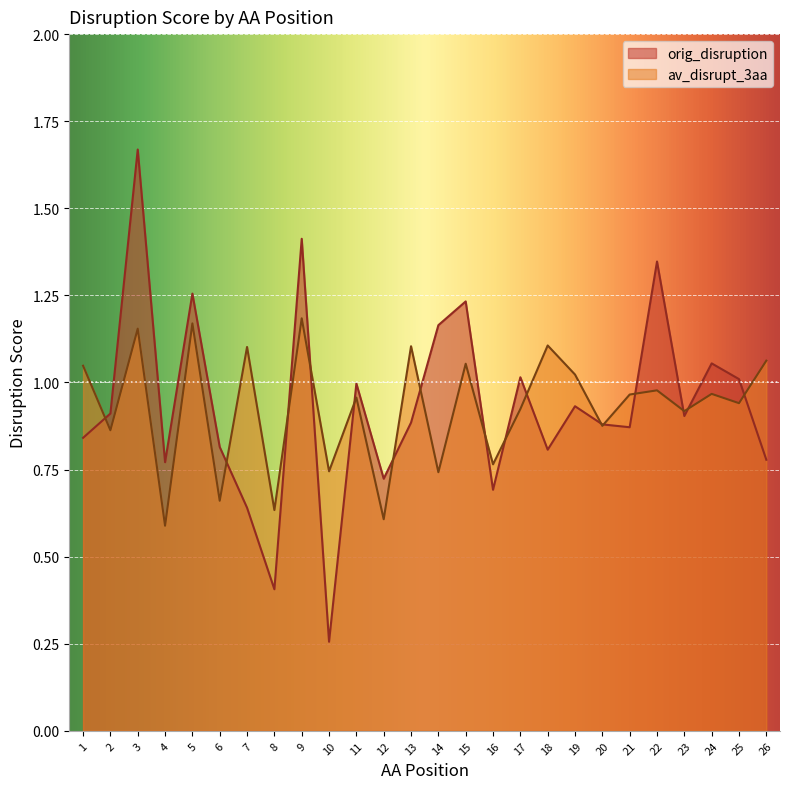

Is it true that orig_disruption equals 0.5 at 1?

False